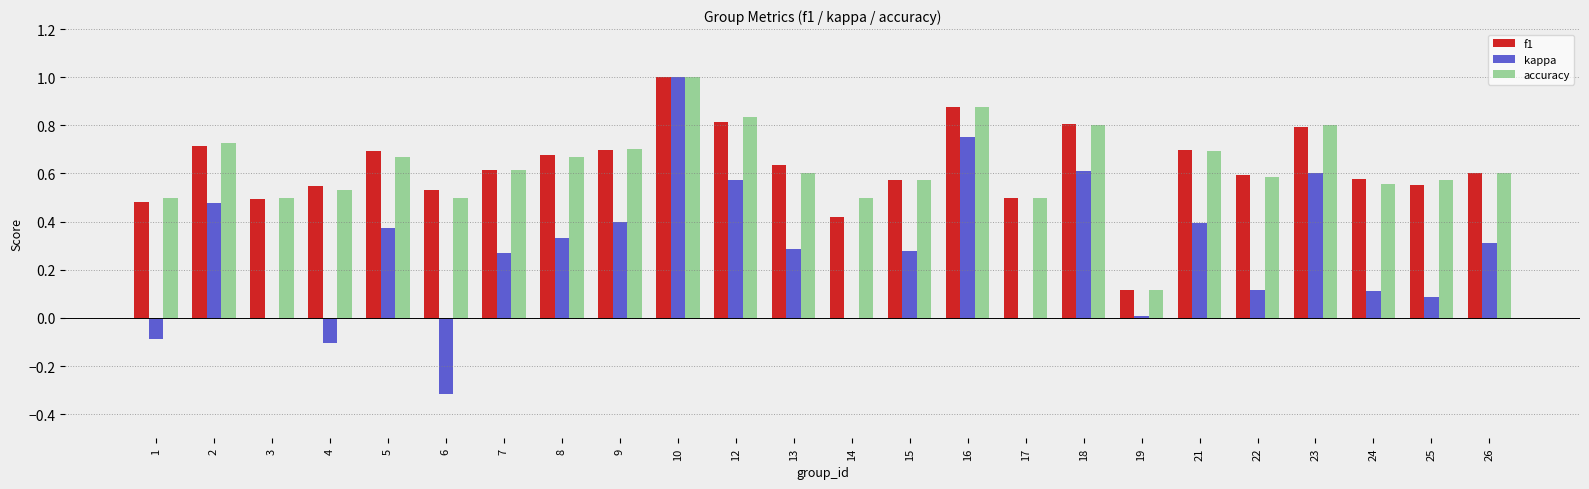

Is the value of accuracy at 1 greater than the value of kappa at 12?

No